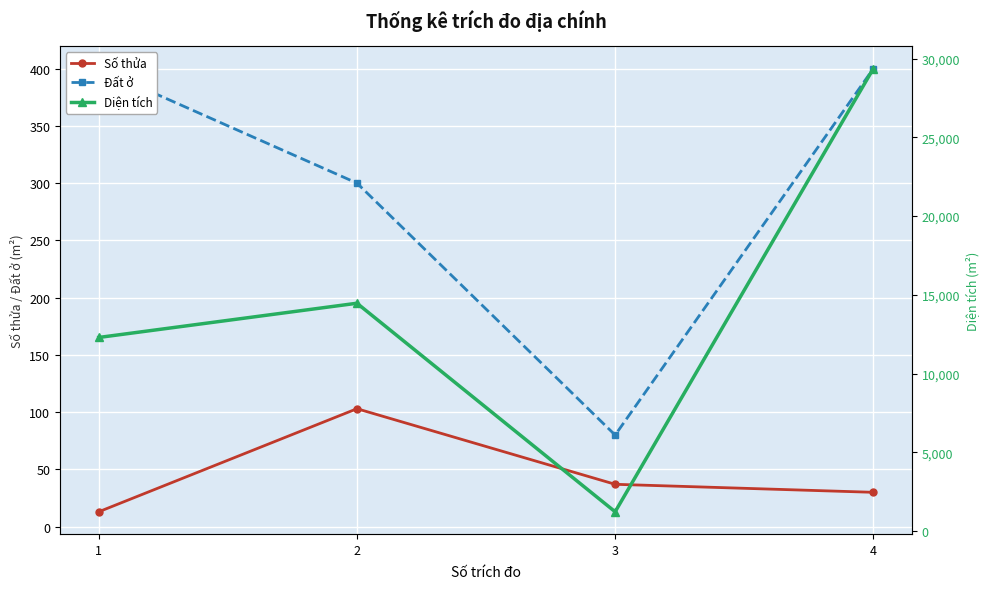

What is the maximum value shown in the chart?

29372.1